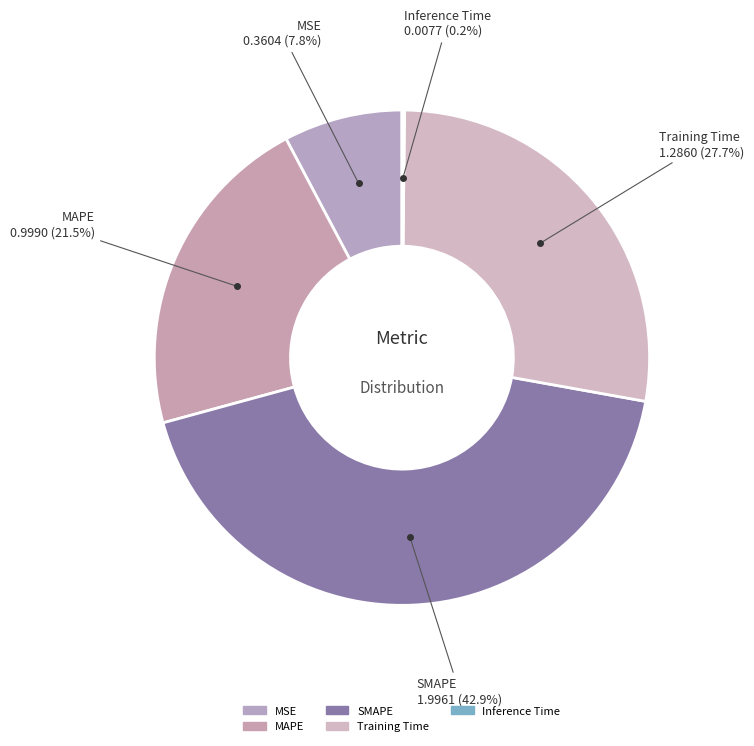

What portion of the pie excludes MAPE?

78.5%